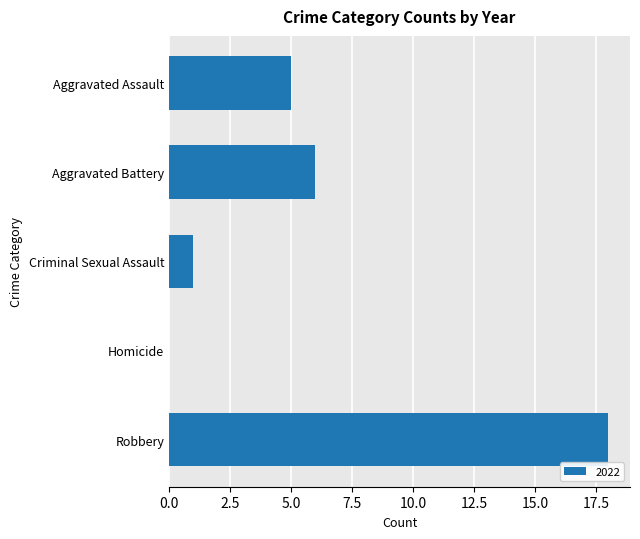

Reading bottom to top, transcribe all the data shown in this chart.

Robbery=18	Homicide=0	Criminal Sexual Assault=1	Aggravated Battery=6	Aggravated Assault=5